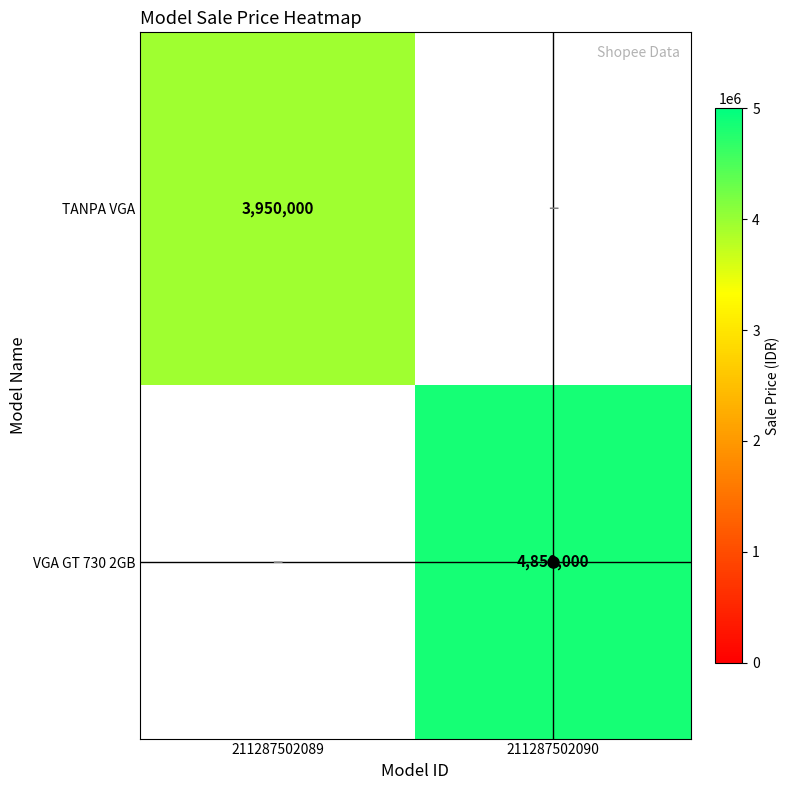

The TANPA VGA series shows 3950000 at 211287502089. True or false?

True